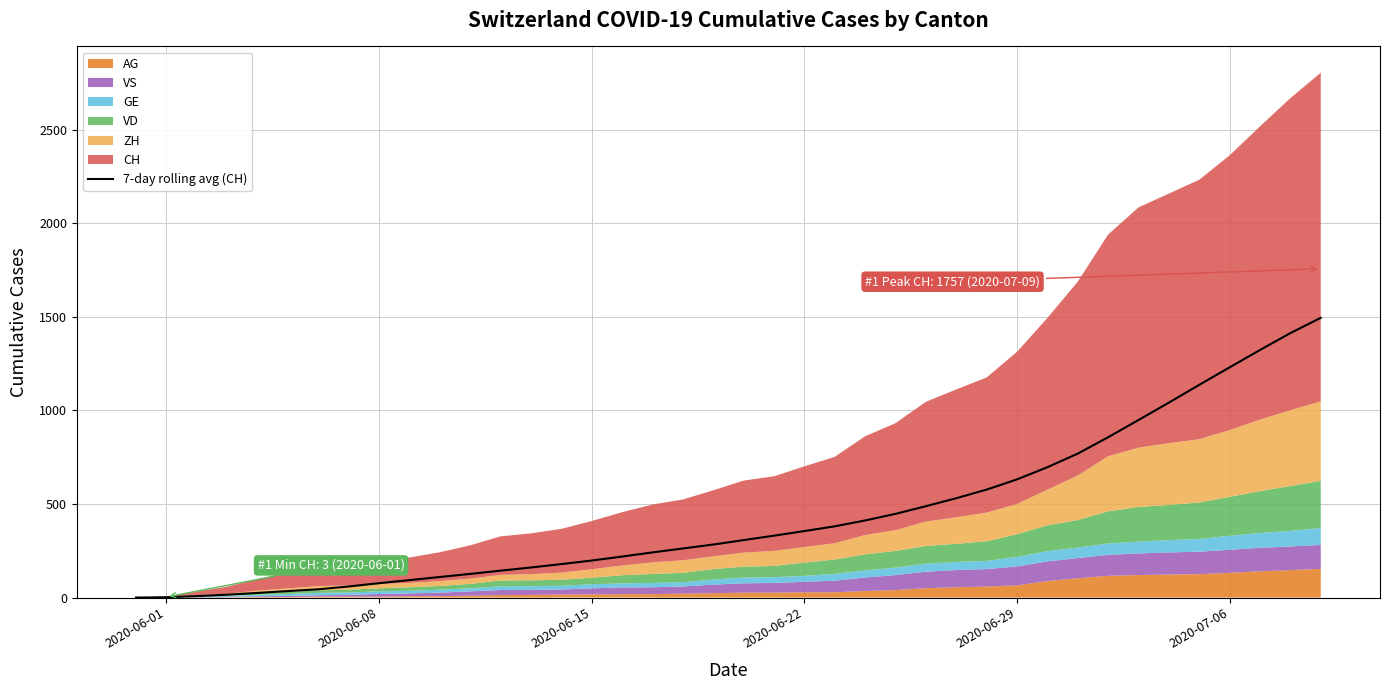

The value at 2020-06-01 is -487.0. True or false?

False